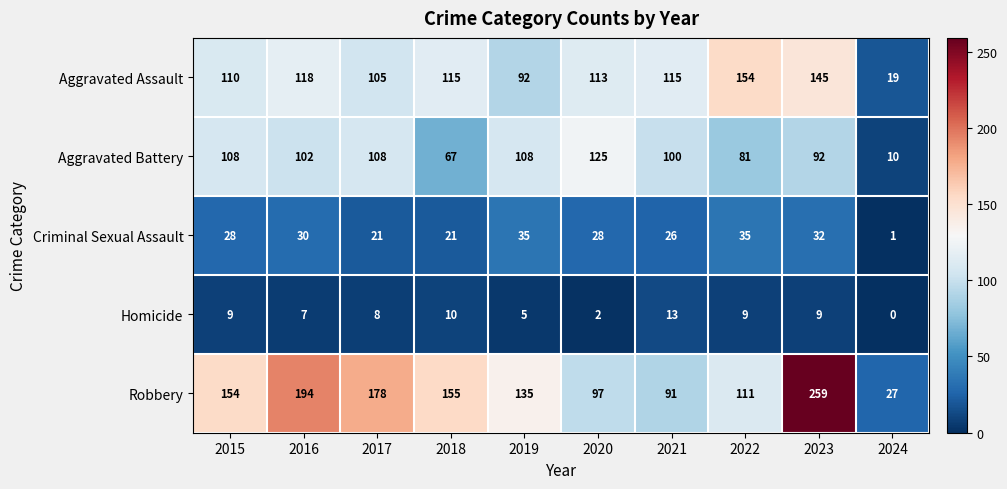

Which series has the largest total across all categories?

Robbery